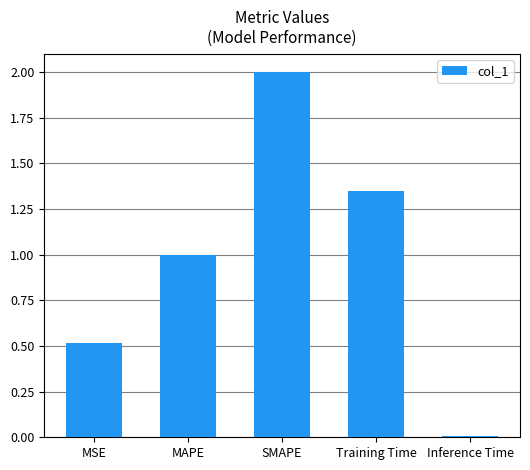

Which category has the lowest value across all series?

Inference Time